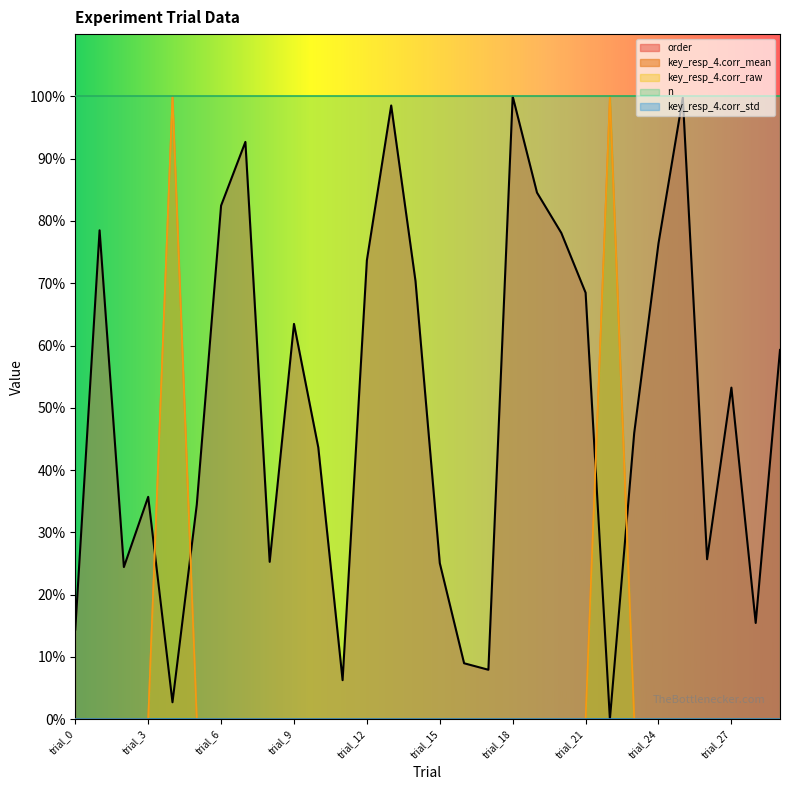

How many times do key_resp_4.corr_raw and order cross each other?

4